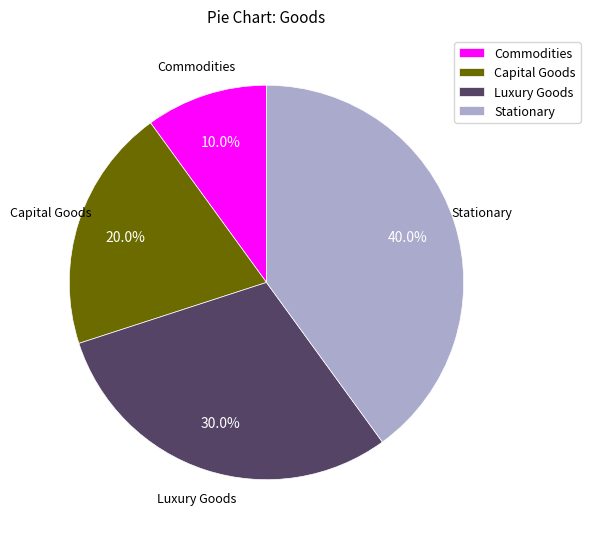

What percentage is the Capital Goods slice, to the nearest percent?

20%